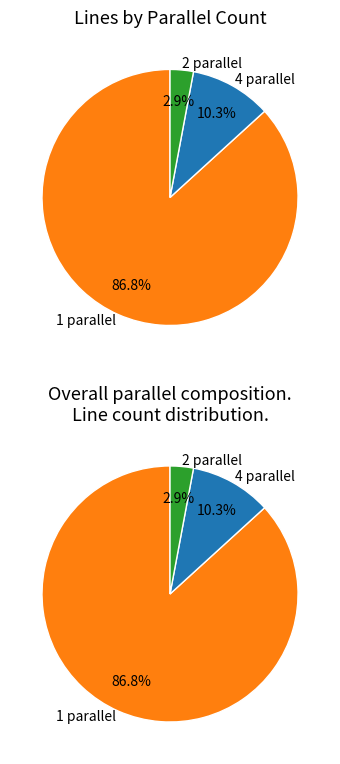

How many segments does this pie chart have?

3